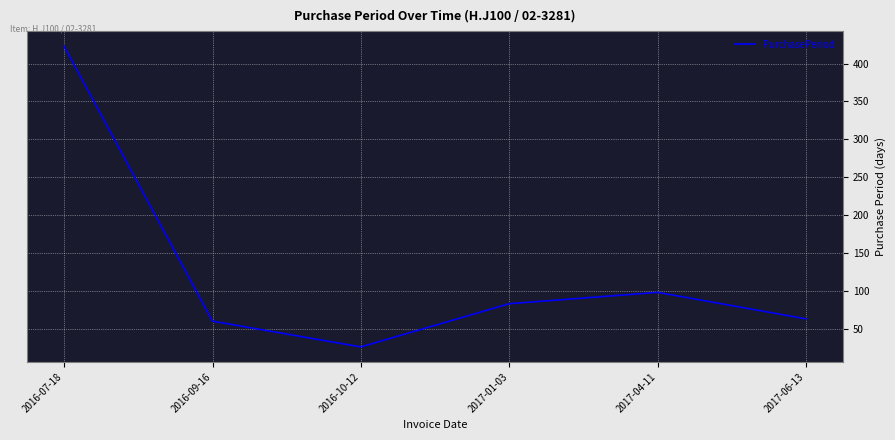

What is the difference between the values at 2016-10-12 and 2016-07-18?

397